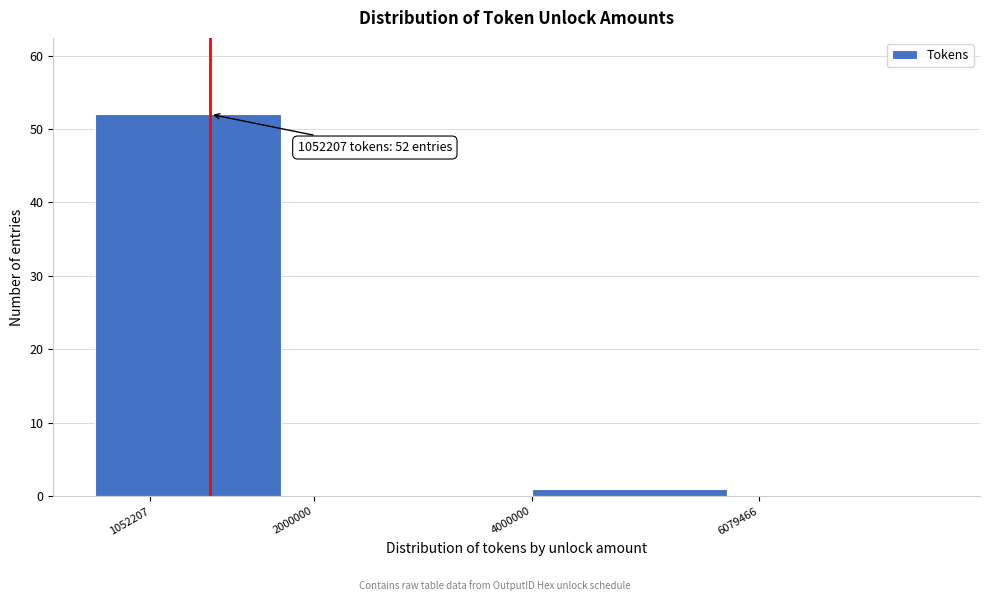

Reading left to right, transcribe all the data shown in this chart.

1052207=52	2000000=0	4000000=1	6079466=0